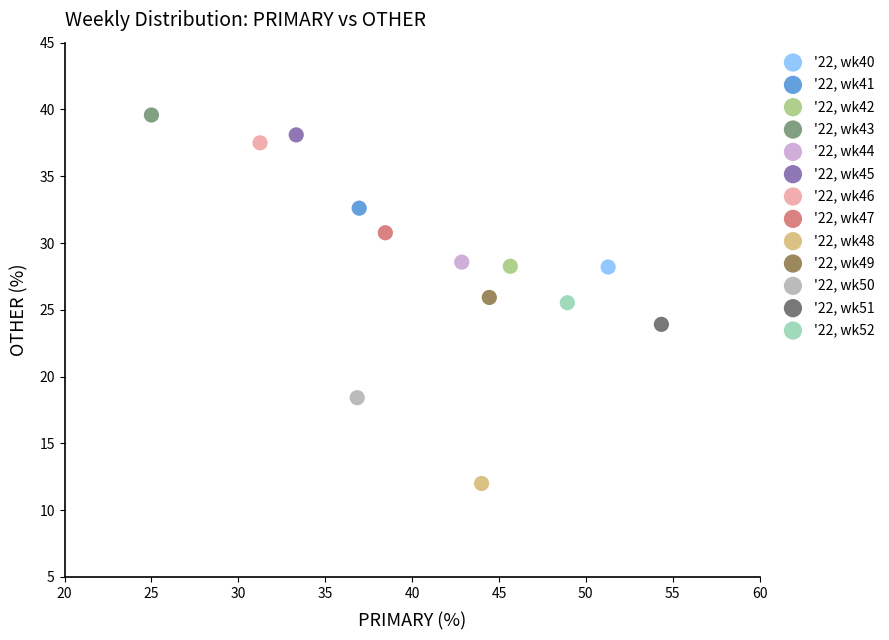

What are all the series names shown in the legend?

'22, wk40, '22, wk41, '22, wk42, '22, wk43, '22, wk44, '22, wk45, '22, wk46, '22, wk47, '22, wk48, '22, wk49, '22, wk50, '22, wk51, '22, wk52